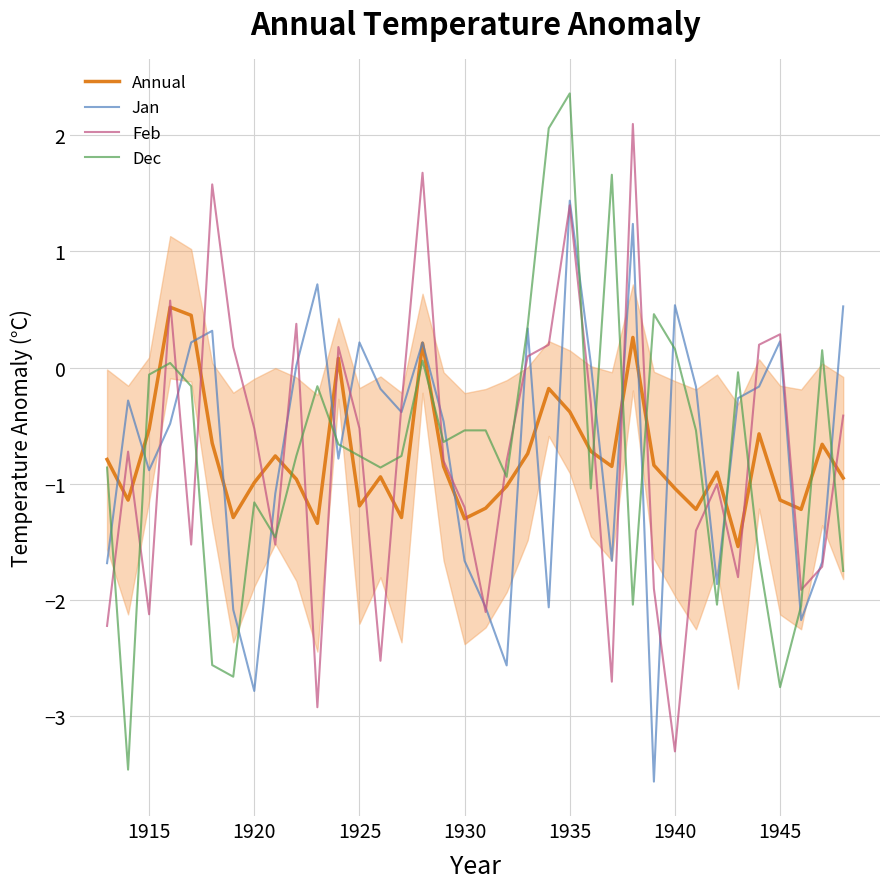

True or false: Dec and Annual intersect in this chart.

True